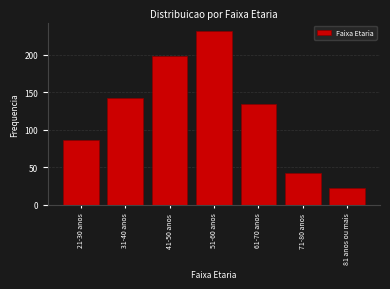

Reading right to left, list all the values displayed in this chart.

23	43	134	231	198	142	87